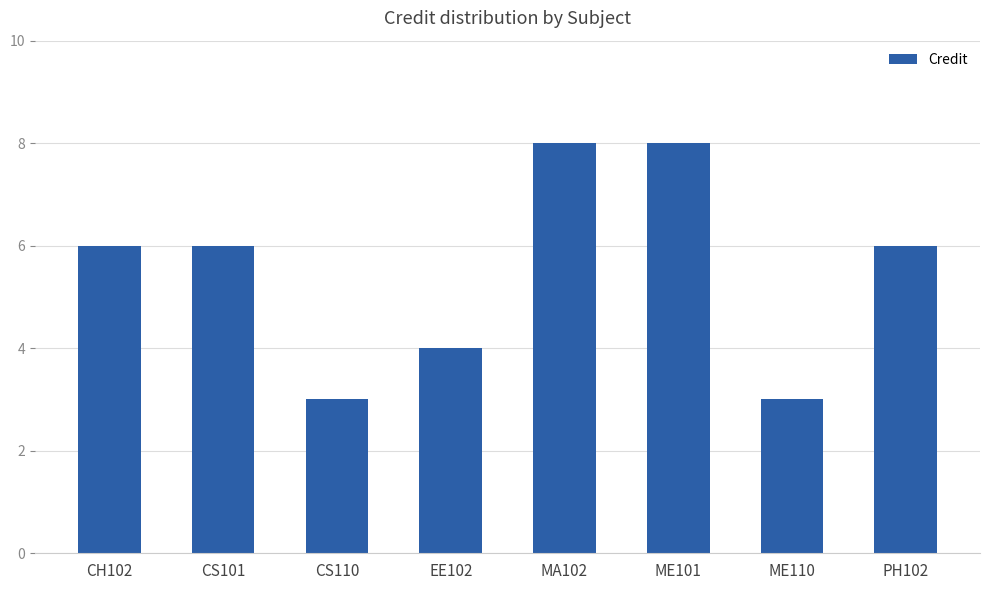

What is the minimum value shown in the chart?

3